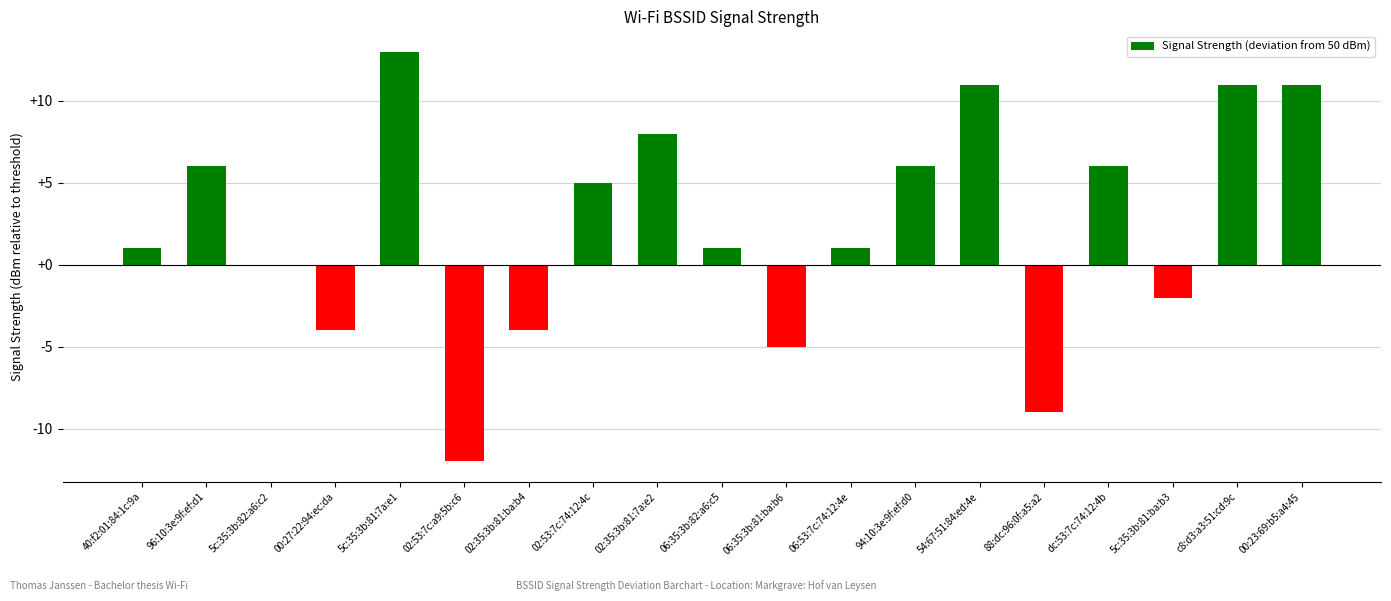

Reading left to right, list all the values displayed in this chart.

1	6	0	-4	13	-12	-4	5	8	1	-5	1	6	11	-9	6	-2	11	11